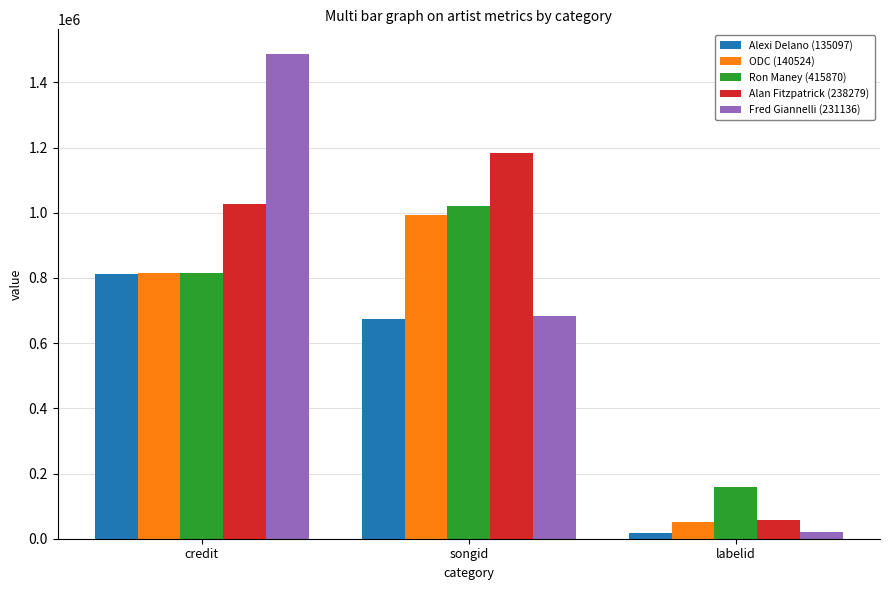

The Alexi Delano (135097) series shows 811369 at credit. True or false?

True